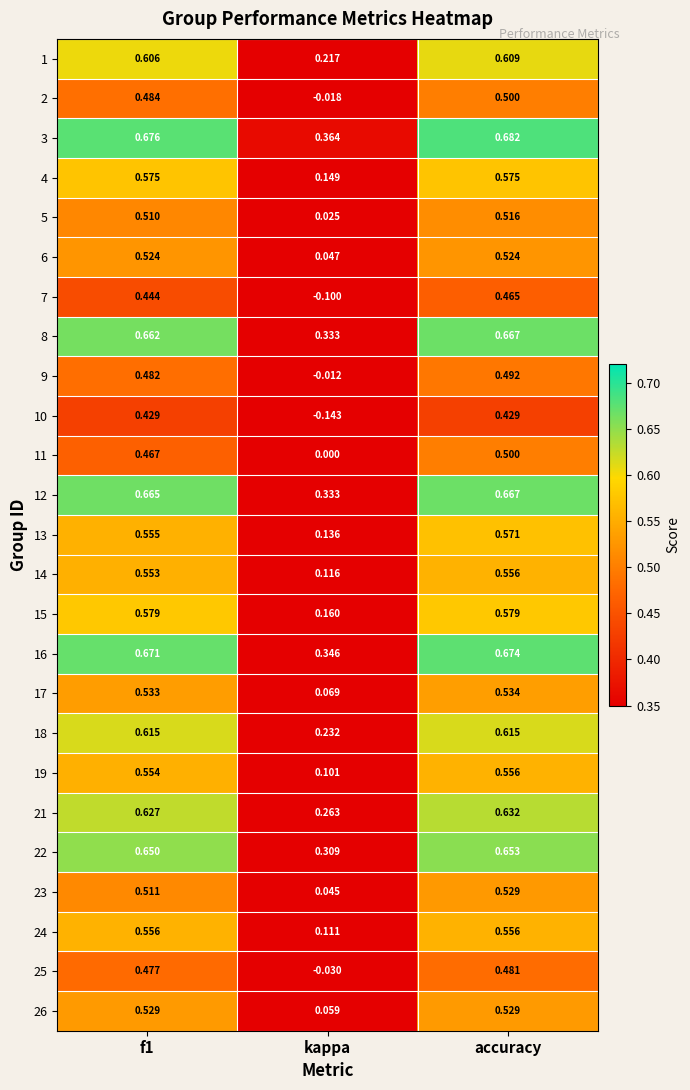

Where is 23 nearest to the value 0?

kappa